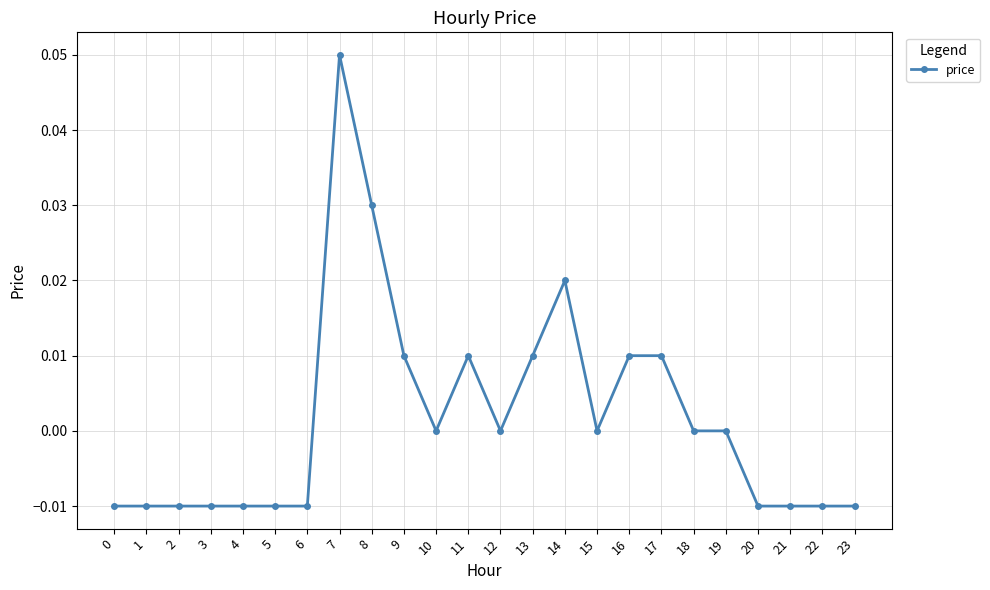

How many values are between 0 and 1?

13